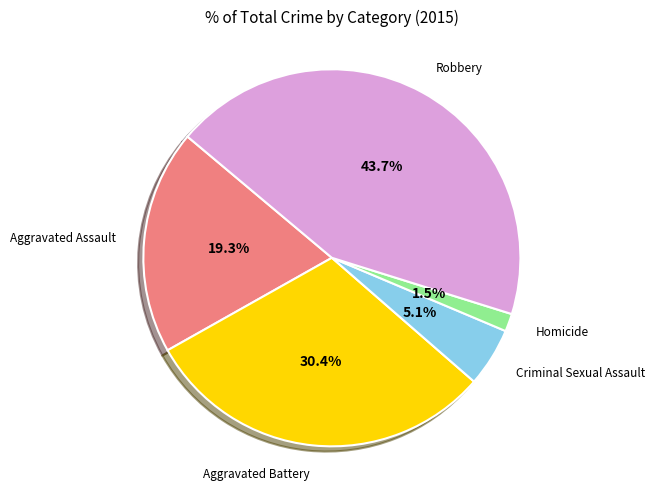

Is there a majority slice in this chart?

No